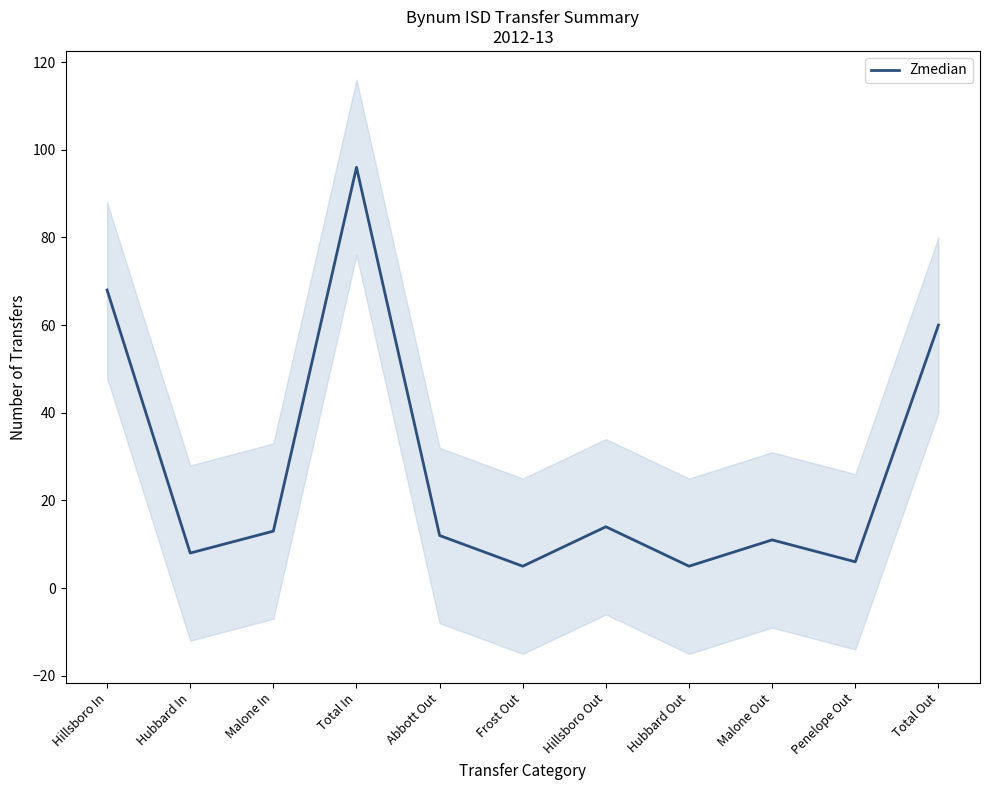

At which category does the chart reach its minimum across all series?

Frost Out